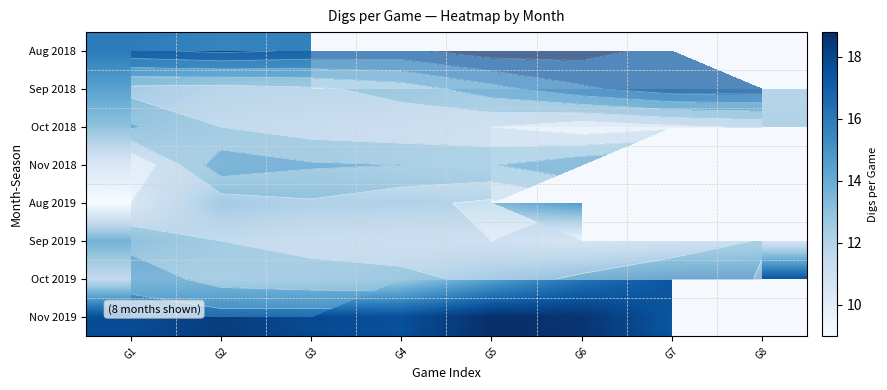

Rank the series by their average value, from highest to lowest.

Aug 2018, Oct 2019, Sep 2018, Nov 2019, Oct 2018, Nov 2018, Aug 2019, Sep 2019